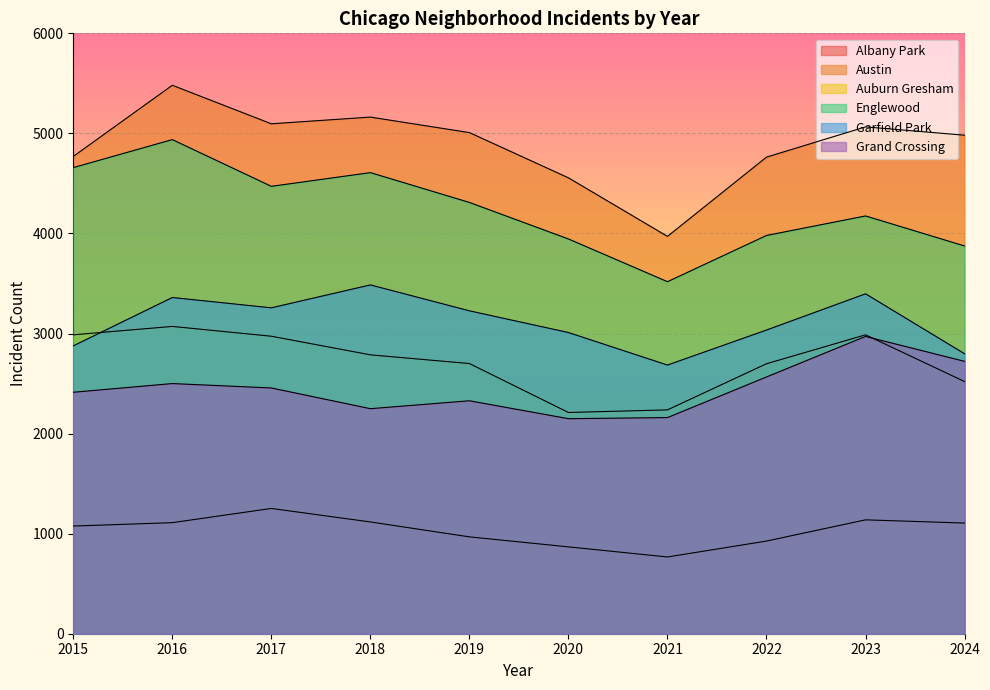

Where do Auburn Gresham and Grand Crossing first cross each other?

2023 and 2024